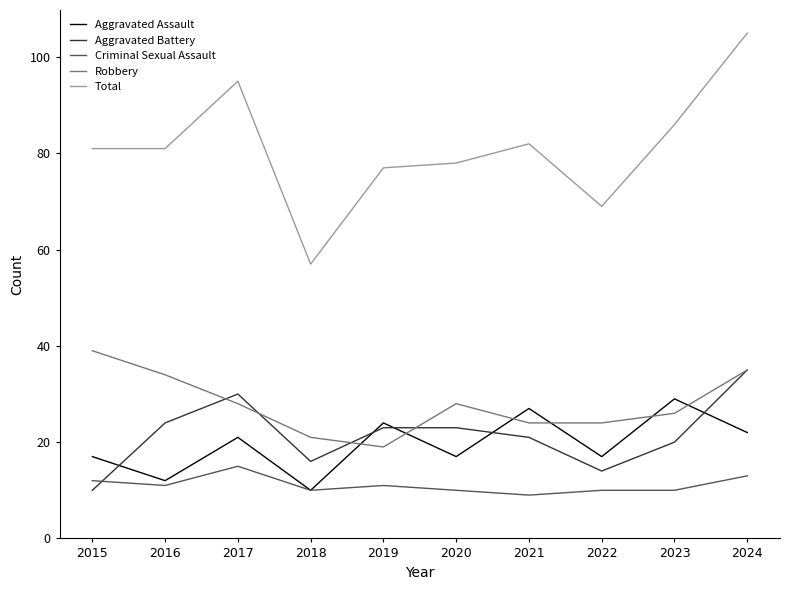

What is the total value across all series at 2022?

134